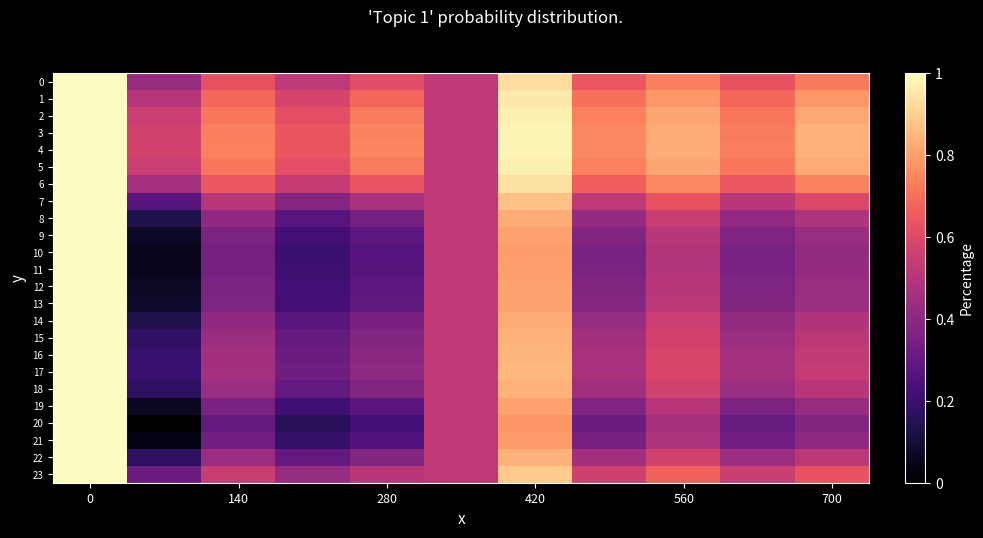

How many categories are shown in the chart?

11